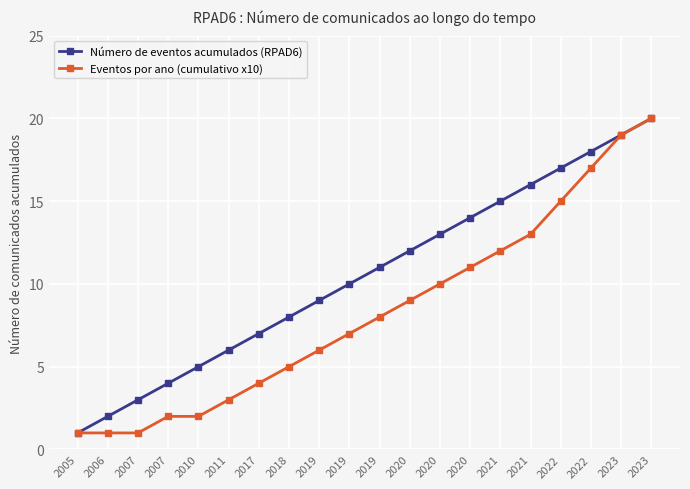

Count the number of categories in the chart.

20